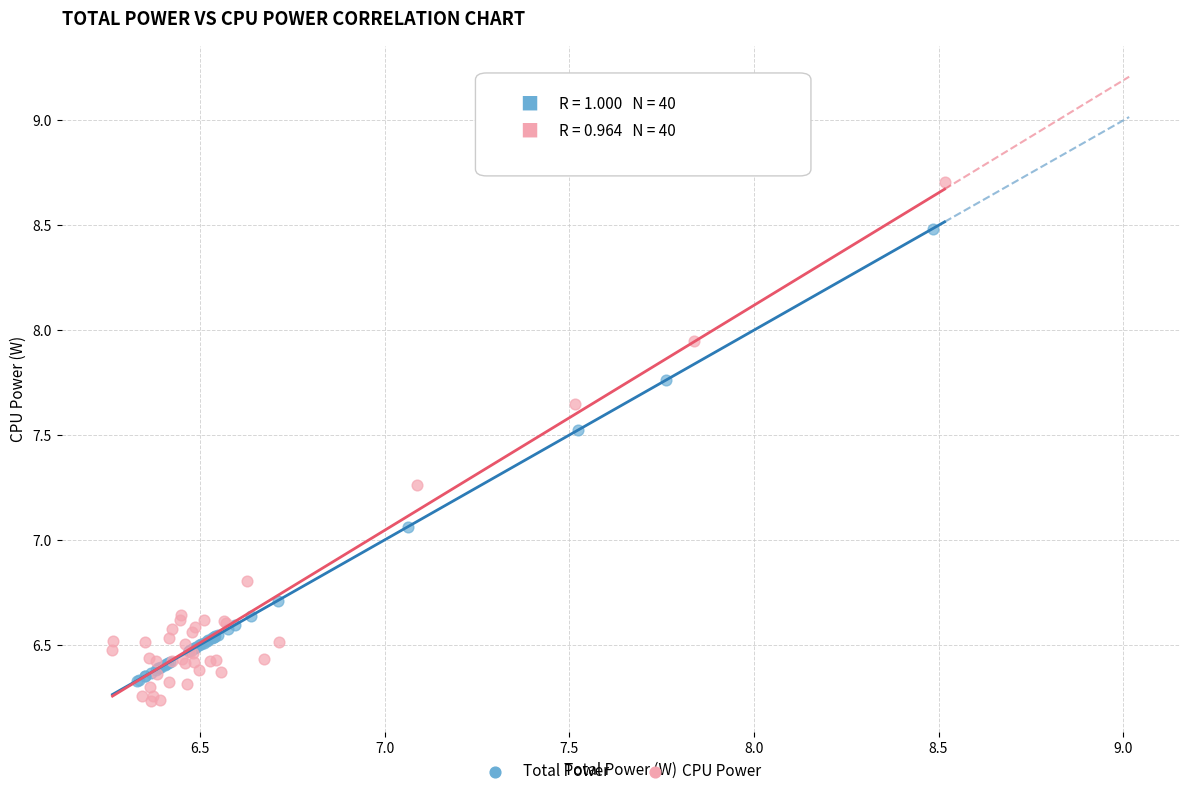

Which series reaches the maximum Y coordinate?

CPU Power